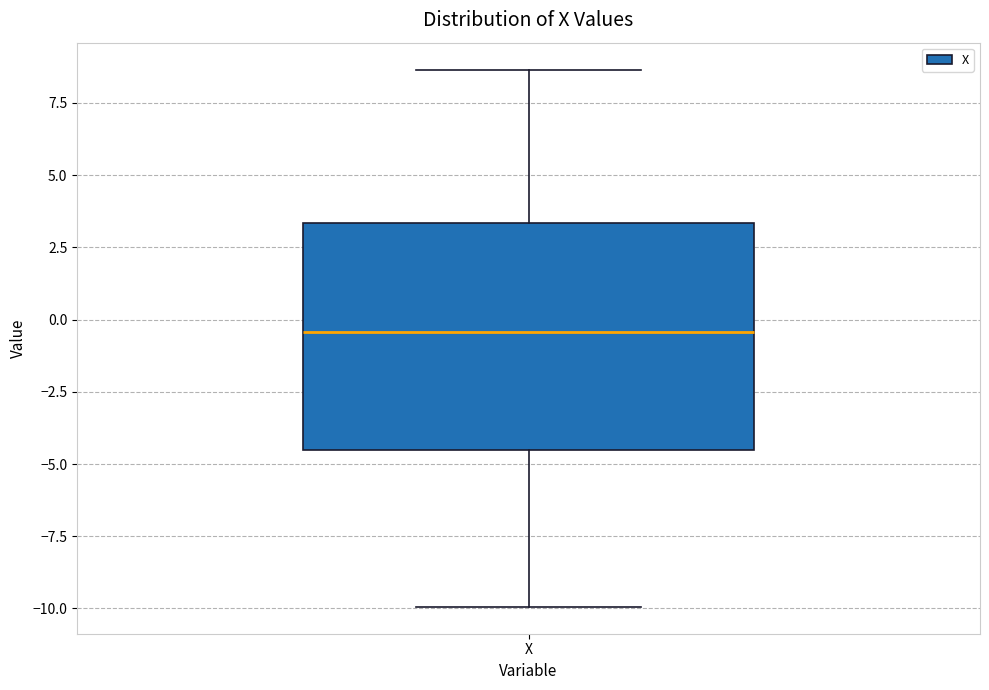

Read this box plot against the y-axis: the position of the median line, the range covered by the box, and the ends of both whiskers. The values are not printed on the chart, so give them approximately, as read against the axis.

median -0.5, box -4.5 to 3.5, whiskers -10.0 to 8.5